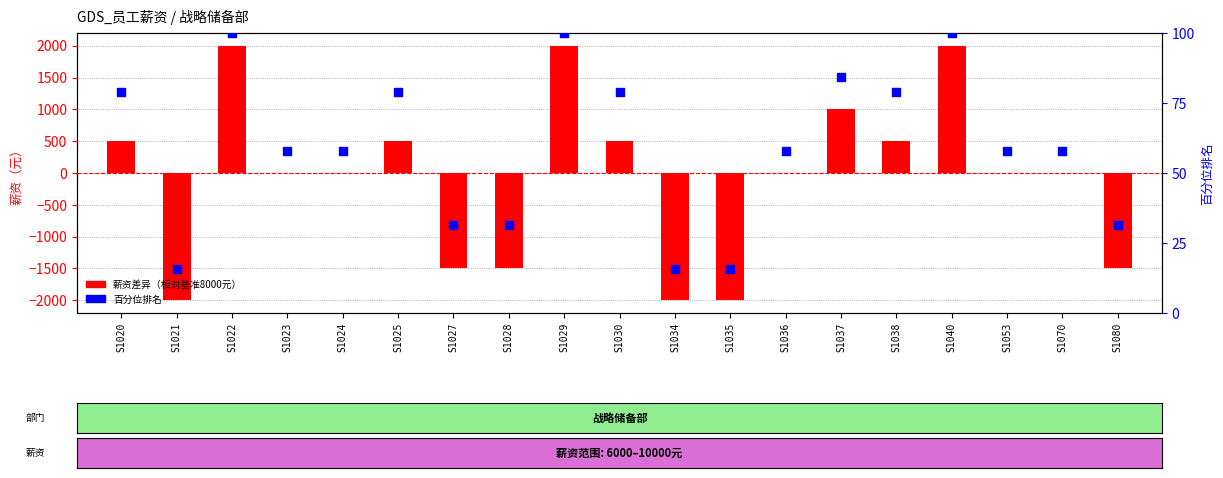

At how many categories does at least one series exceed 1544?

3